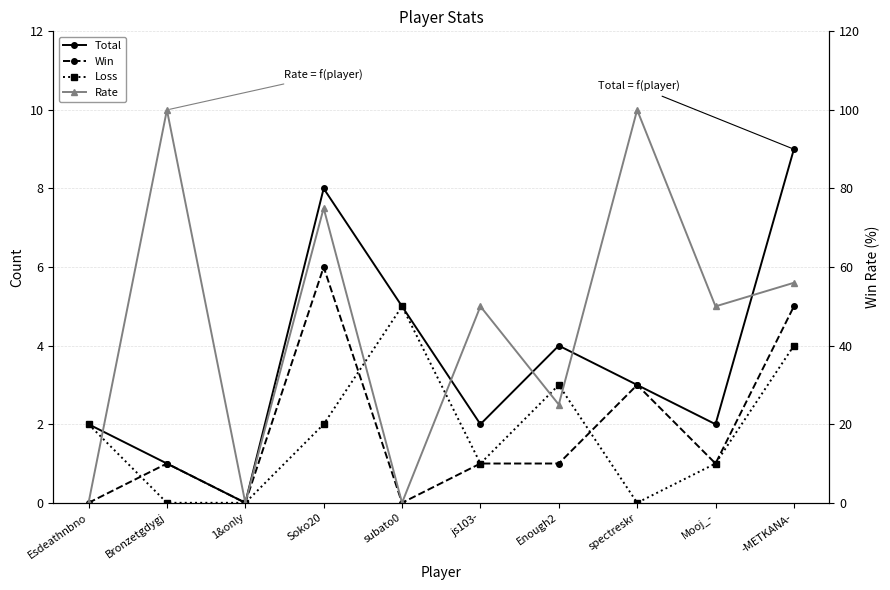

Reading left to right, extract all data points from this chart.

Total: 2	1	0	8	5	2	4	3	2	9
Win: 0	1	0	6	0	1	1	3	1	5
Loss: 2	0	0	2	5	1	3	0	1	4
Rate: 0	100	0	75	0	50	25	100	50	56